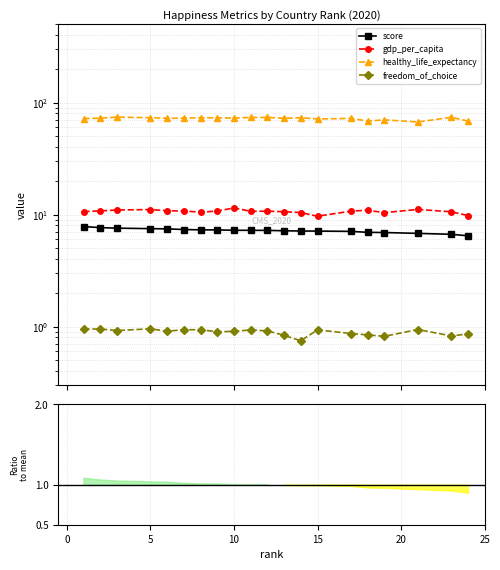

At how many categories does at least one series exceed 55?

20